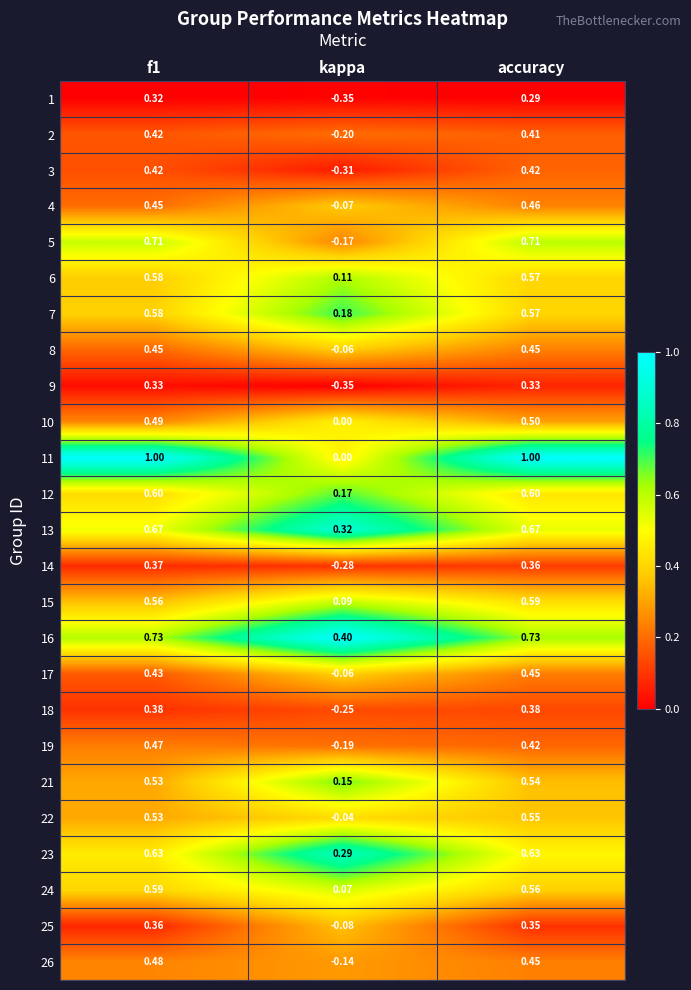

How many series are shown in this chart?

25